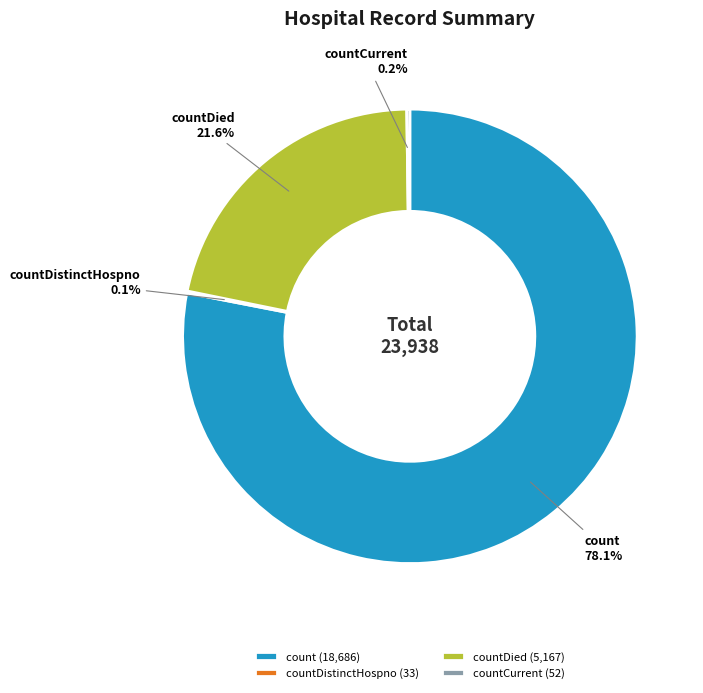

Is there any slice that represents more than half of the pie?

Yes